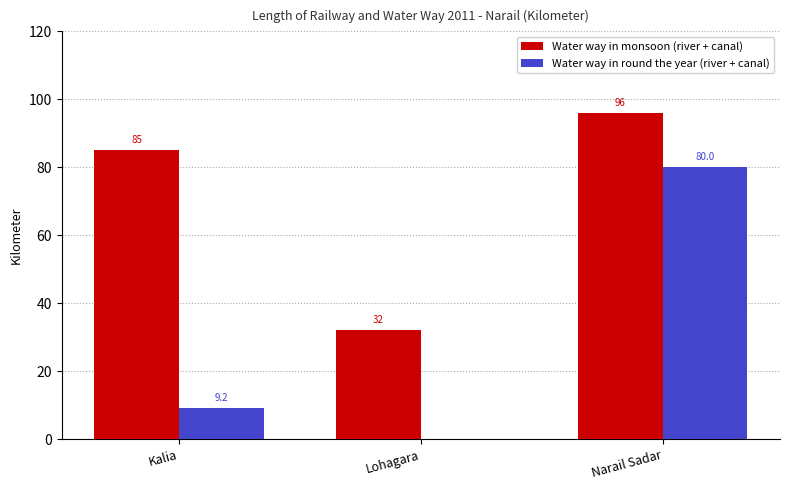

How many values in Water way in round the year (river + canal) are above zero?

2